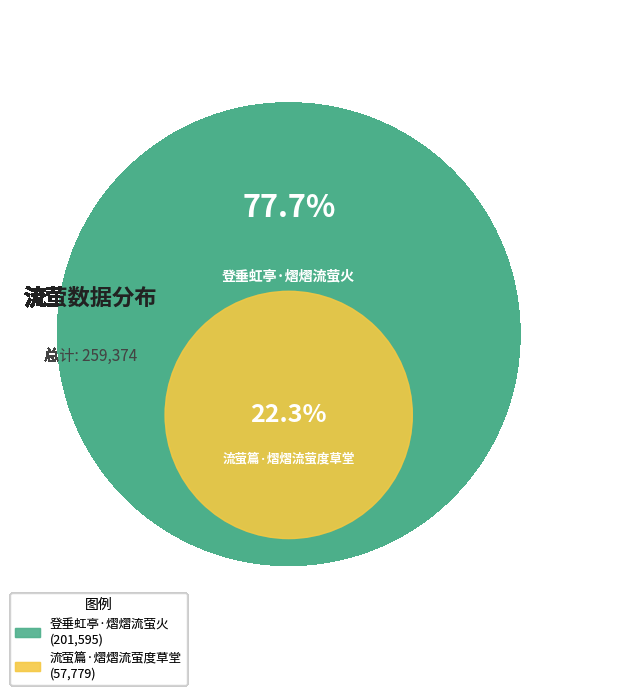

How many slices are in this pie chart?

2